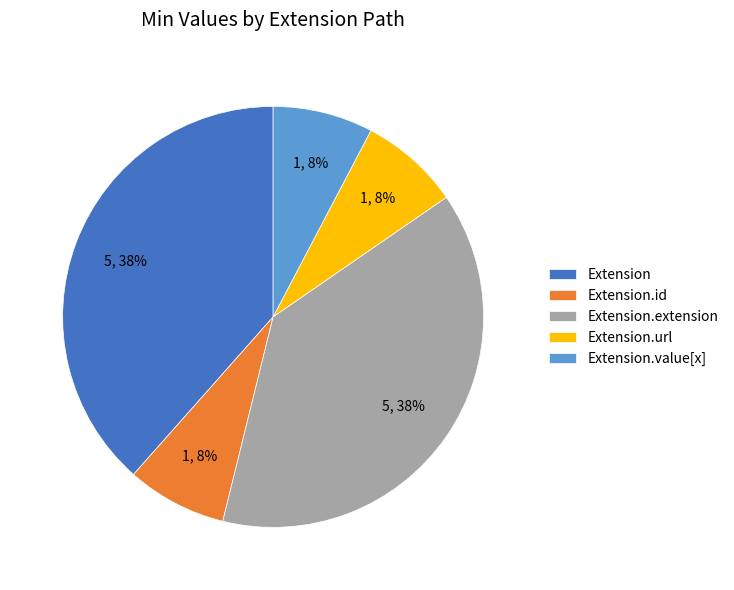

To the nearest percent, what is the combined percentage of Extension.url and Extension?

46%